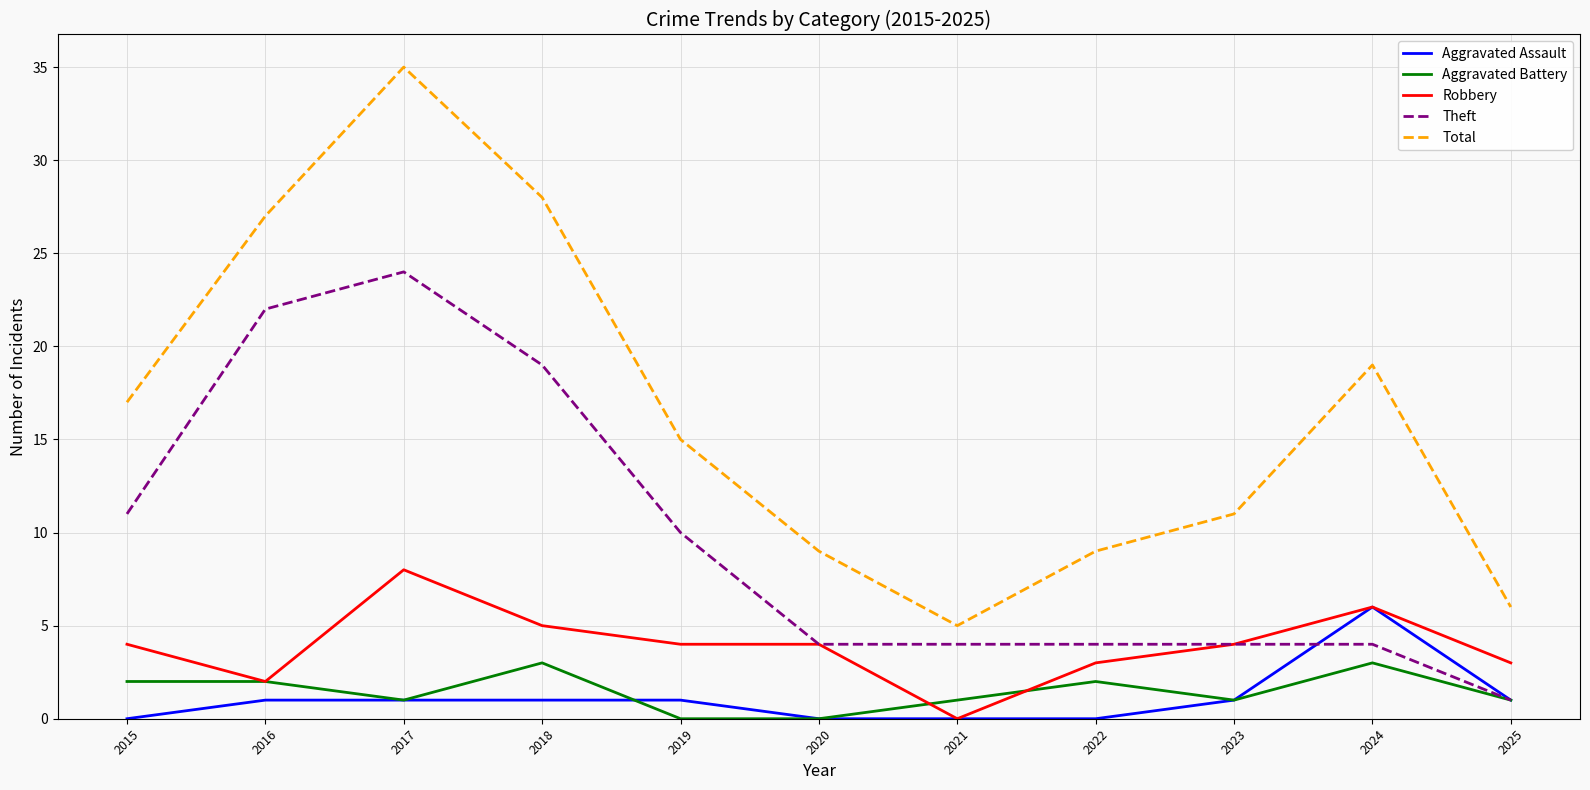

What is the difference between the Theft values at 2020 and 2017?

20